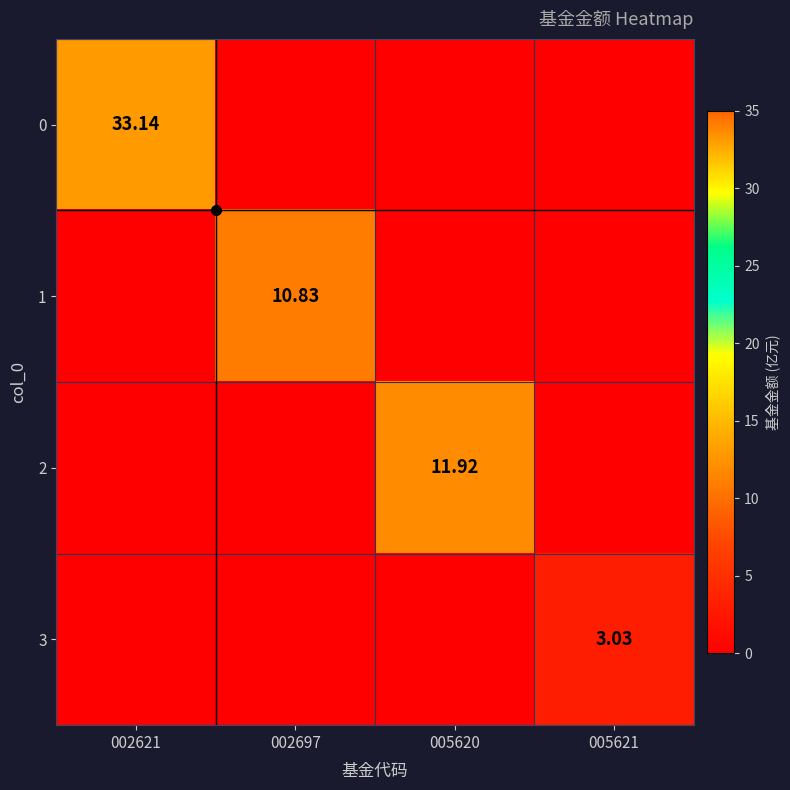

The value of 2 at 005620 is 11.9. True or false?

True